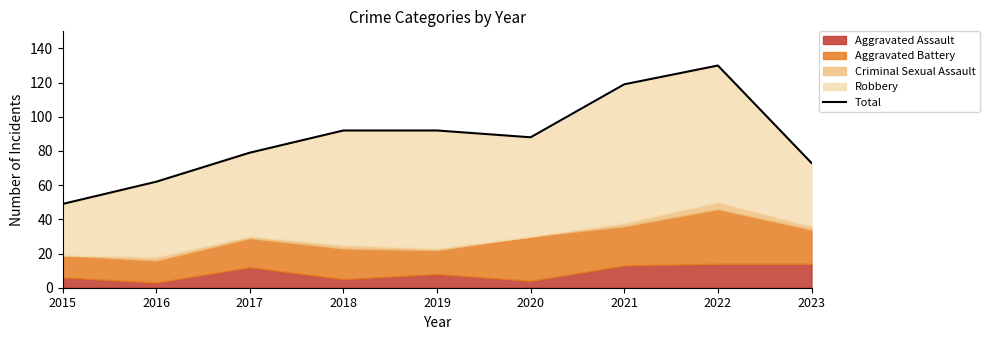

How many points are lower than both their immediate neighbors (excluding endpoints)?

1